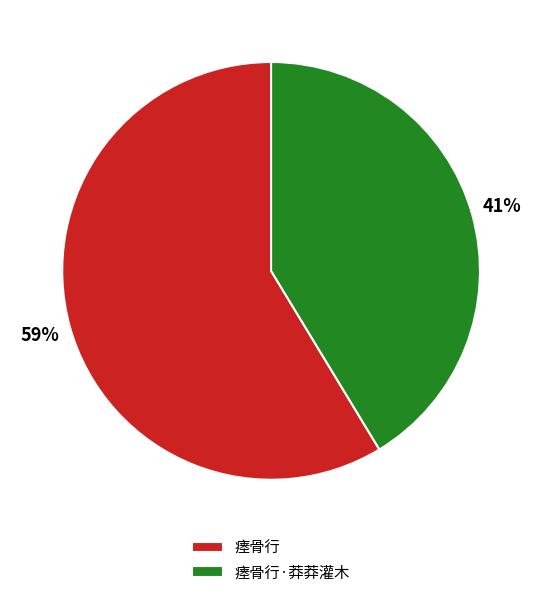

What is the smallest slice in the pie chart?

瘗骨行·莽莽灌木